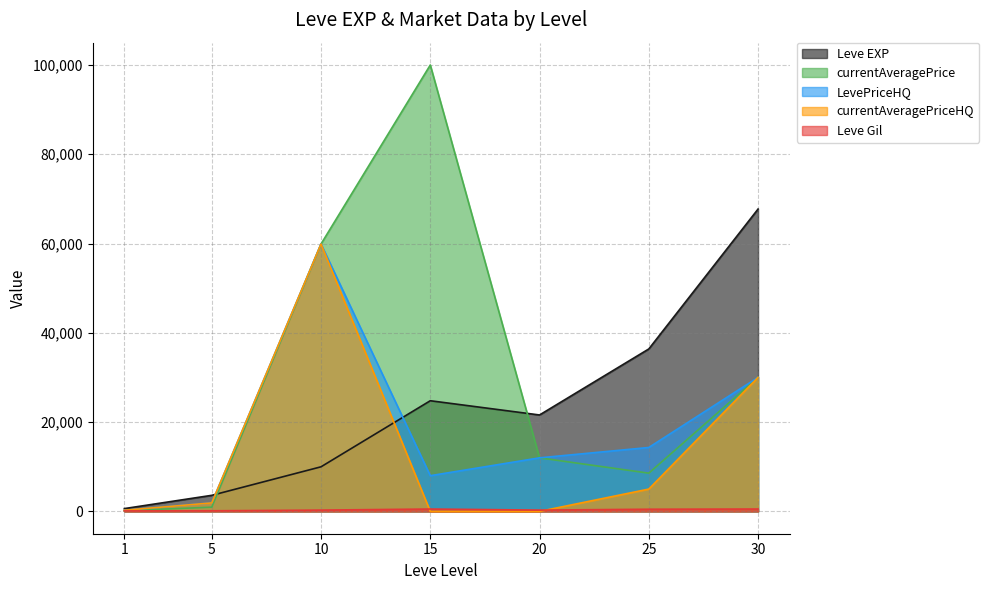

True or false: Leve Gil has a value of 416 at 20.

False